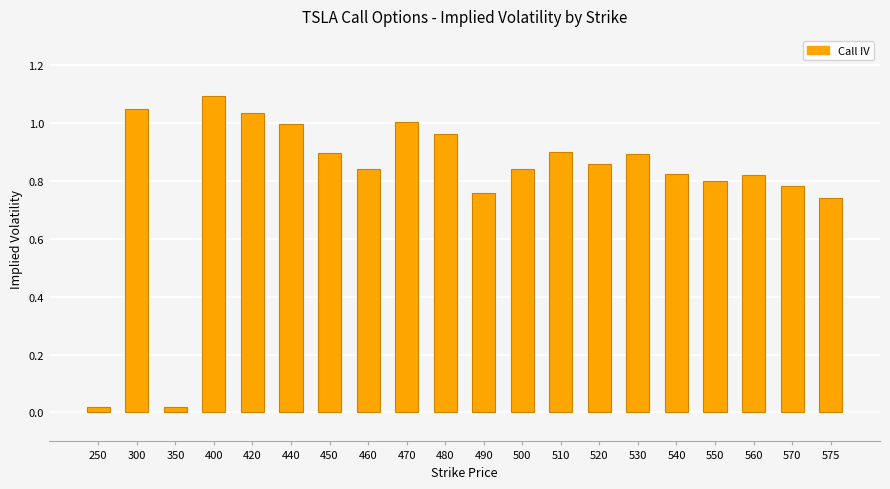

Between 450 and 440, which is larger?

440